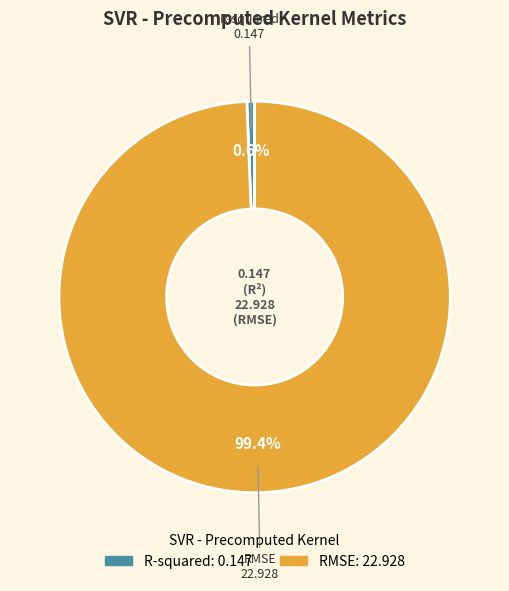

True or false: RMSE accounts for 99% of the total.

True